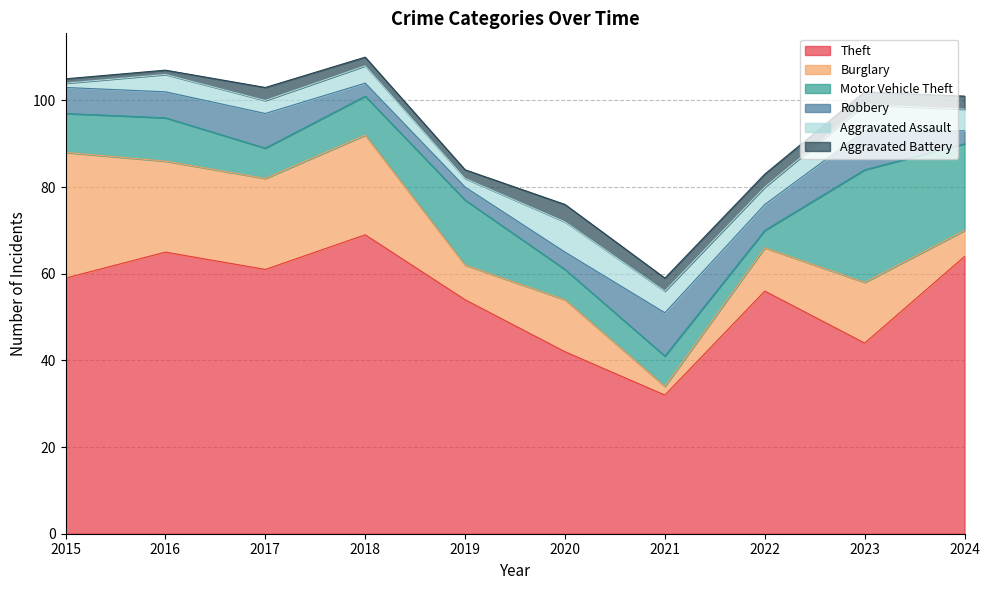

At which label does Burglary reach its minimum?

2021